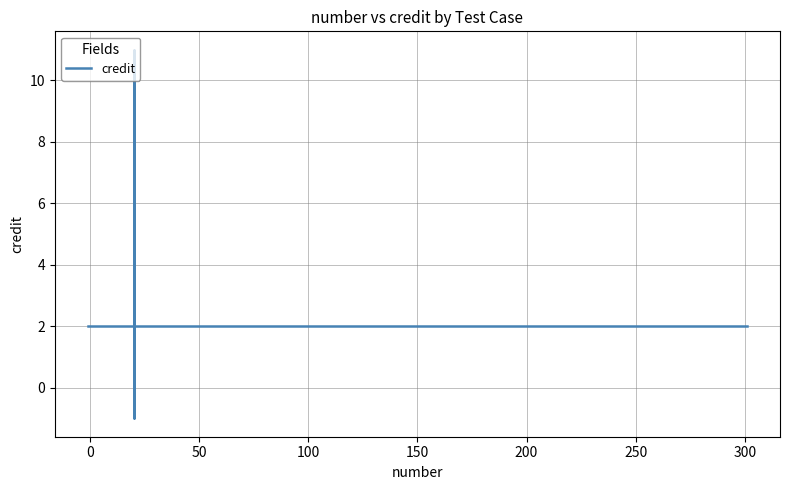

How many points are higher than both their immediate neighbors (excluding endpoints)?

2